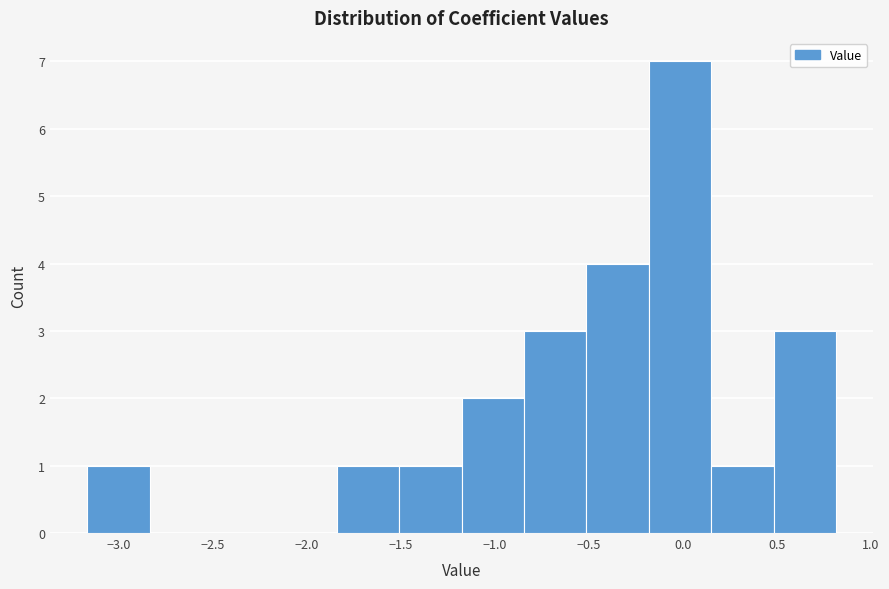

Reading left to right, list every bar in this chart as the range it spans on the x-axis followed by its height. Neither the bar edges nor the heights are printed on the chart, so give them approximately, as read against the axes.

-3.15 to -2.85: 1
-2.85 to -2.50: 0
-2.50 to -2.15: 0
-2.15 to -1.85: 0
-1.85 to -1.50: 1
-1.50 to -1.20: 1
-1.20 to -0.85: 2
-0.85 to -0.50: 3
-0.50 to -0.20: 4
-0.20 to 0.15: 7
0.15 to 0.50: 1
0.50 to 0.80: 3